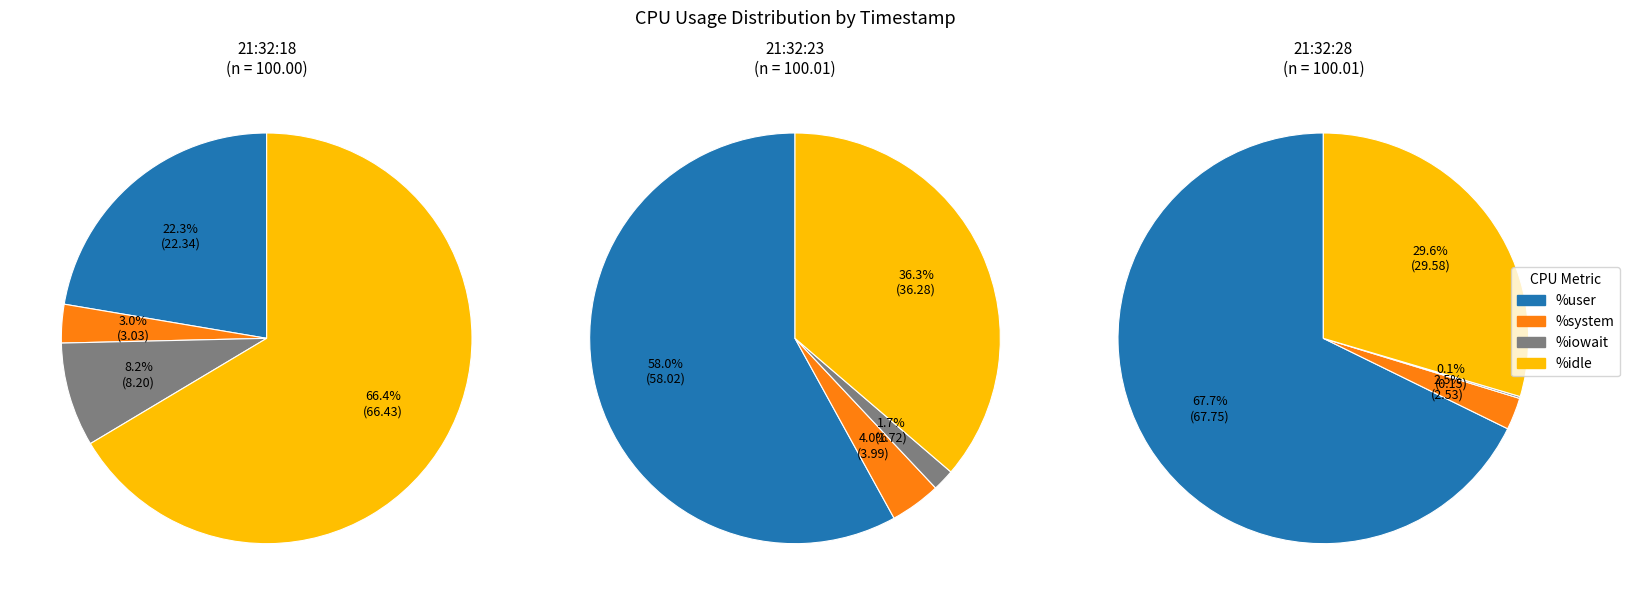

What is the largest slice in the pie chart?

21:32:28